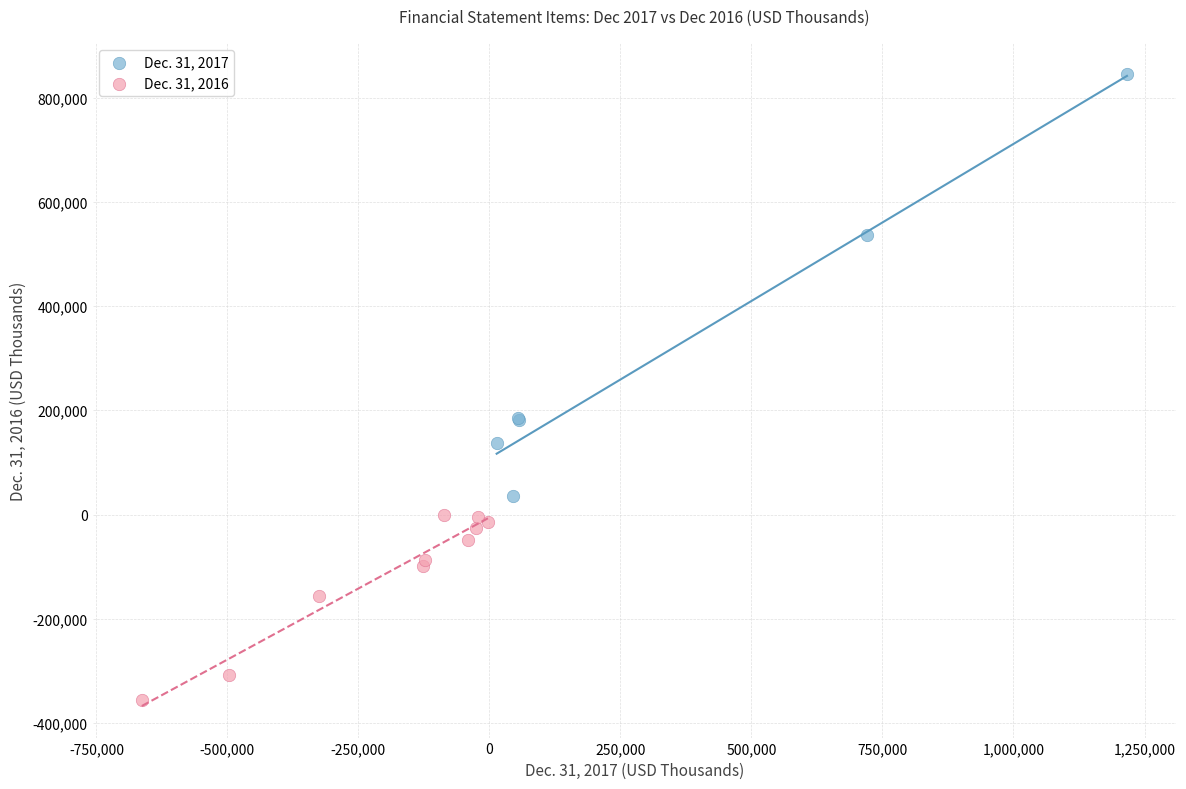

Which series reaches the minimum Y coordinate?

Dec. 31, 2016